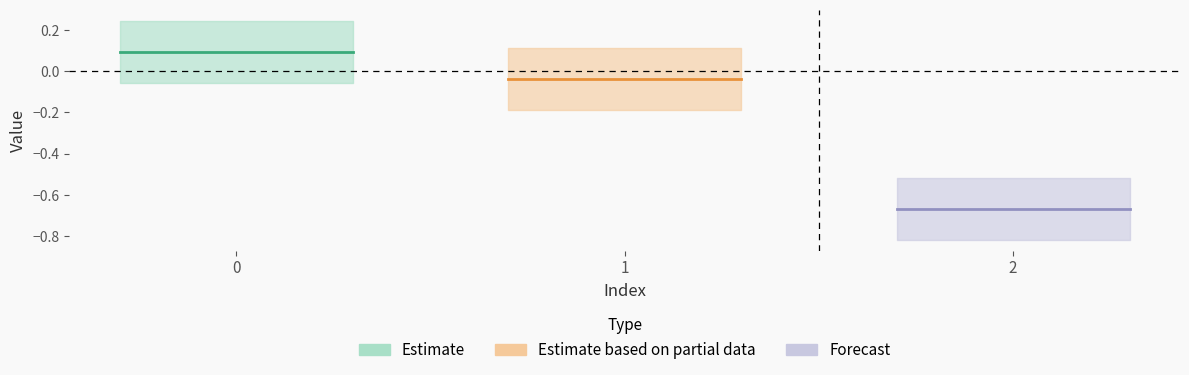

Which category has the lowest value across all series?

2